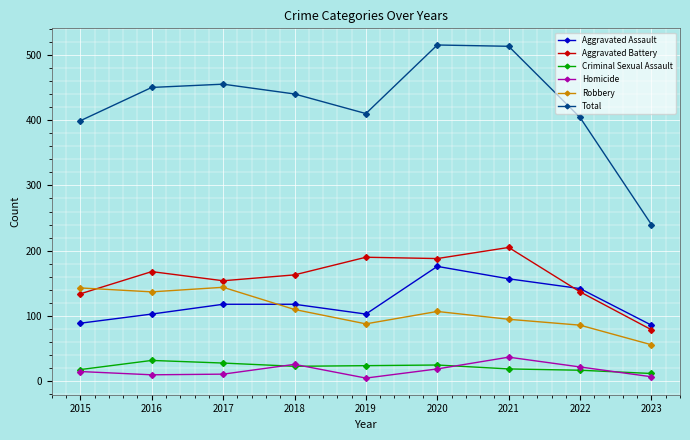

What are all the series names shown in the legend?

Aggravated Assault, Aggravated Battery, Criminal Sexual Assault, Homicide, Robbery, Total